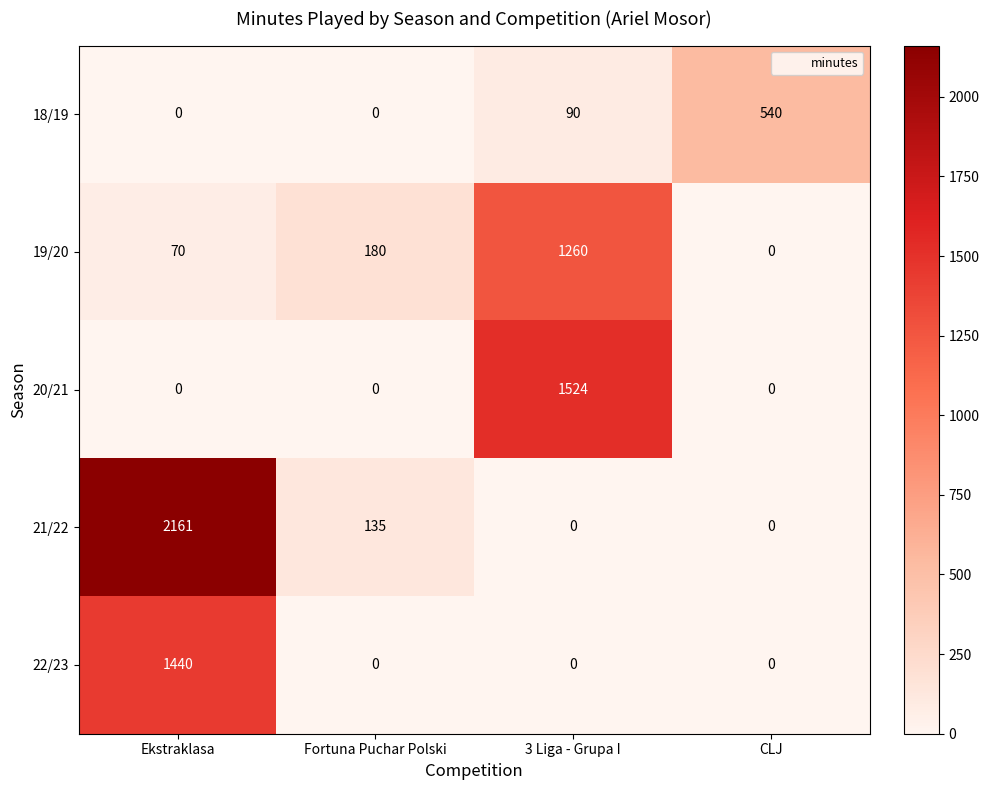

What is the difference between the 19/20 values at CLJ and Fortuna Puchar Polski?

180